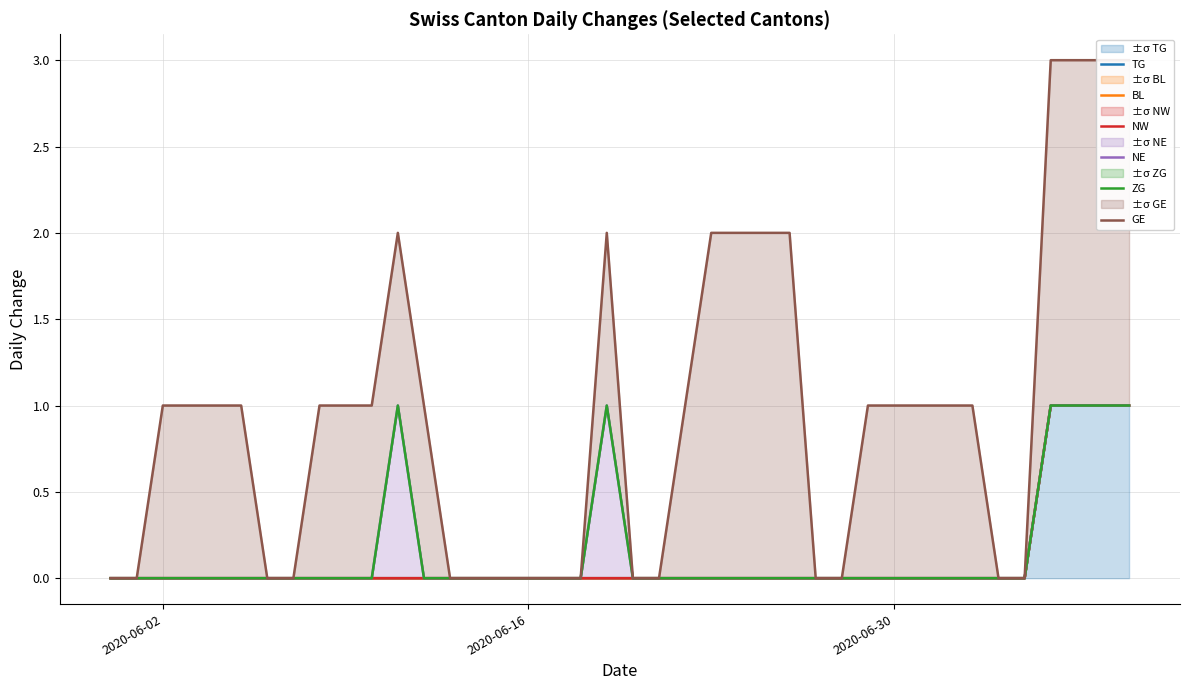

What is the highest value of the GE series?

3